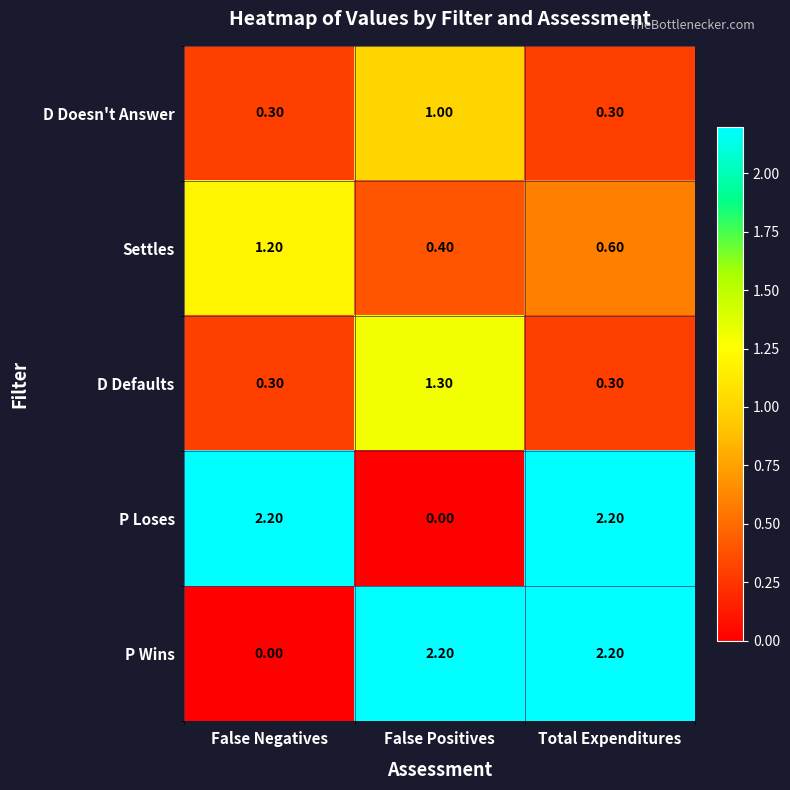

What is the total value across all series at False Negatives?

4.0